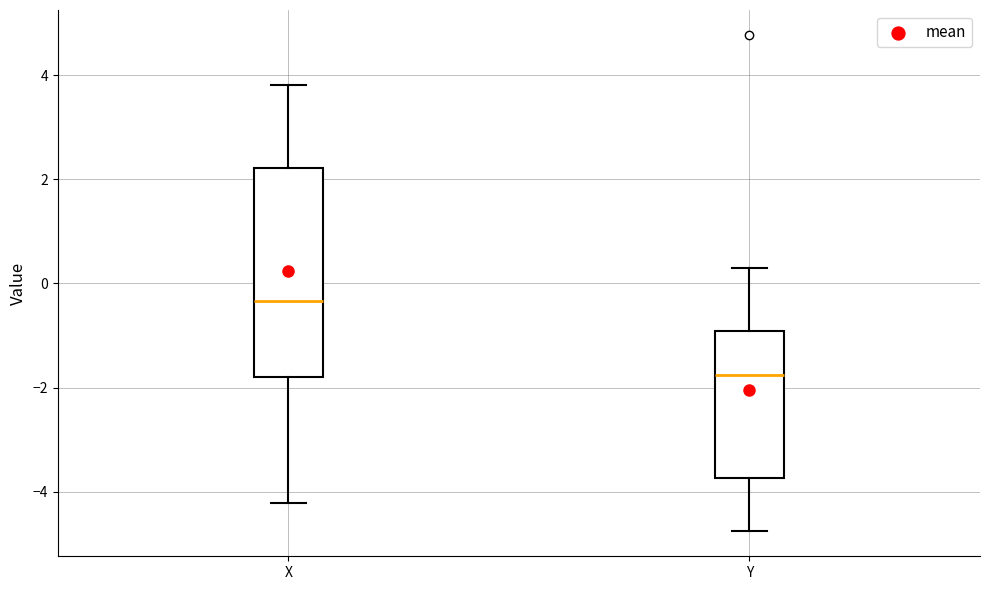

Where is the upper edge of the box for Y on the y-axis? The values are not printed on the chart, so give them approximately, as read against the axis.

-1.0